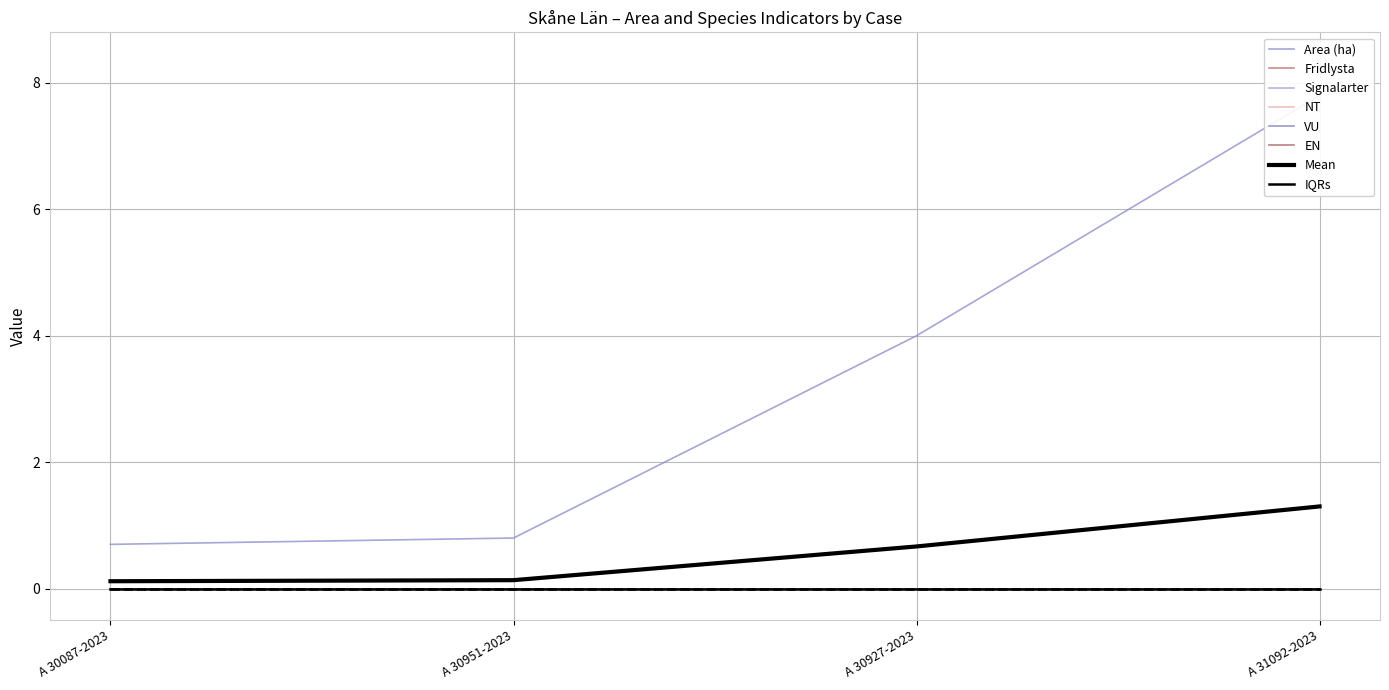

Reading right to left, list all the values displayed in this chart.

Area (ha): A 31092-2023=7.8	A 30927-2023=4.0	A 30951-2023=0.8	A 30087-2023=0.7
Fridlysta: A 31092-2023=0.0	A 30927-2023=0.0	A 30951-2023=0.0	A 30087-2023=0.0
Signalarter: A 31092-2023=0.0	A 30927-2023=0.0	A 30951-2023=0.0	A 30087-2023=0.0
NT: A 31092-2023=0.0	A 30927-2023=0.0	A 30951-2023=0.0	A 30087-2023=0.0
VU: A 31092-2023=0.0	A 30927-2023=0.0	A 30951-2023=0.0	A 30087-2023=0.0
EN: A 31092-2023=0.0	A 30927-2023=0.0	A 30951-2023=0.0	A 30087-2023=0.0